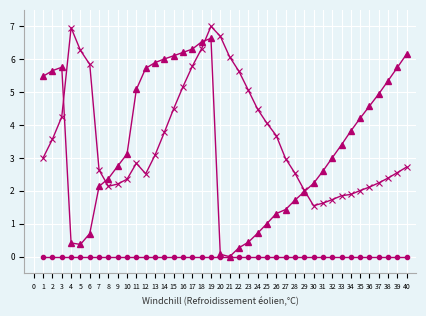

What is the difference between the highest and lowest values at 33?

3.4